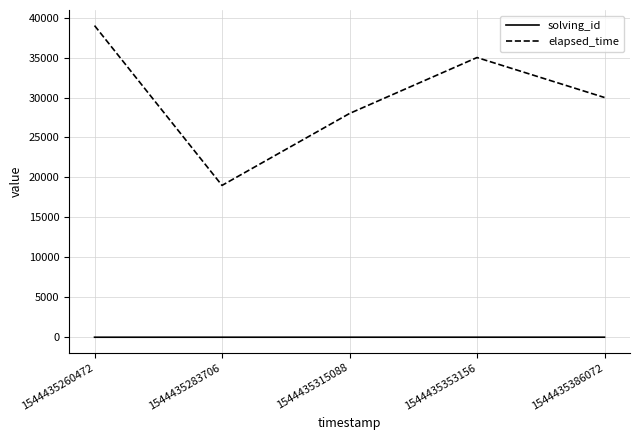

The value of elapsed_time at 1544435315088 is 28000. True or false?

True